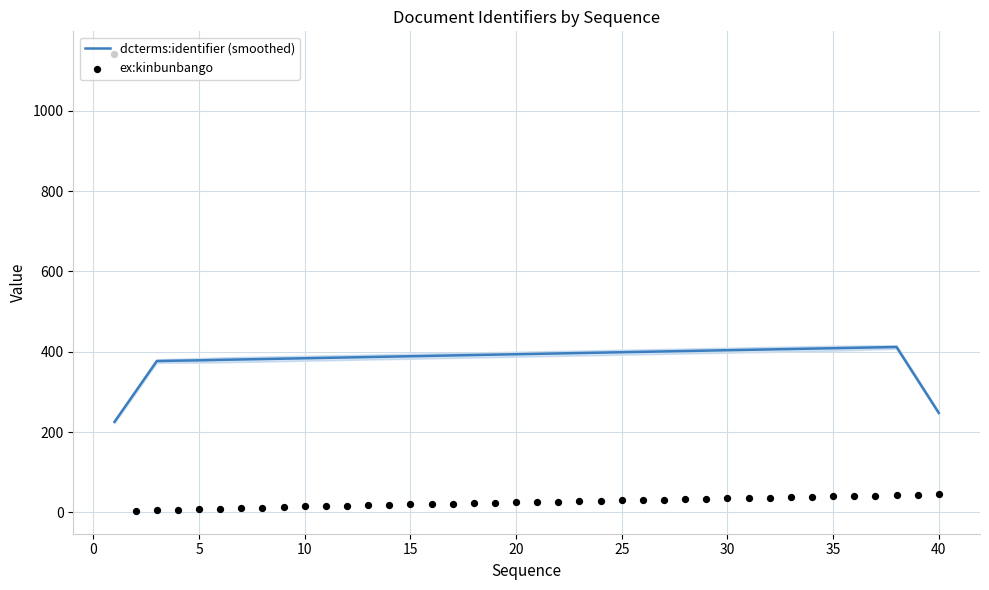

What is the lowest value of the dcterms:identifier (smoothed) series?

225.6